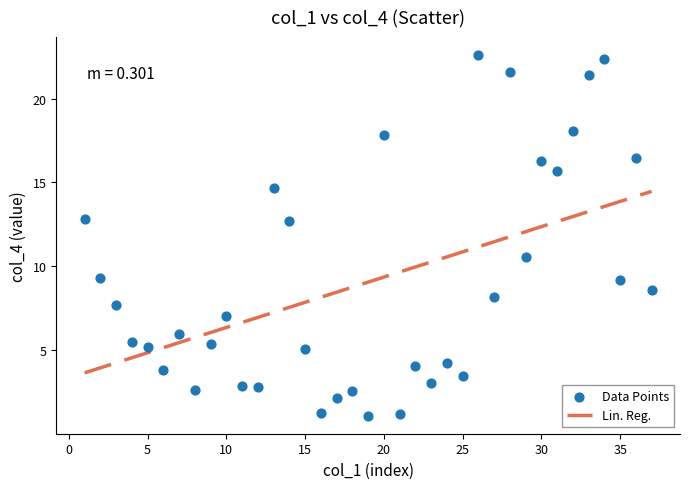

What Y value in the scatter plot is closest to 11?

10.5